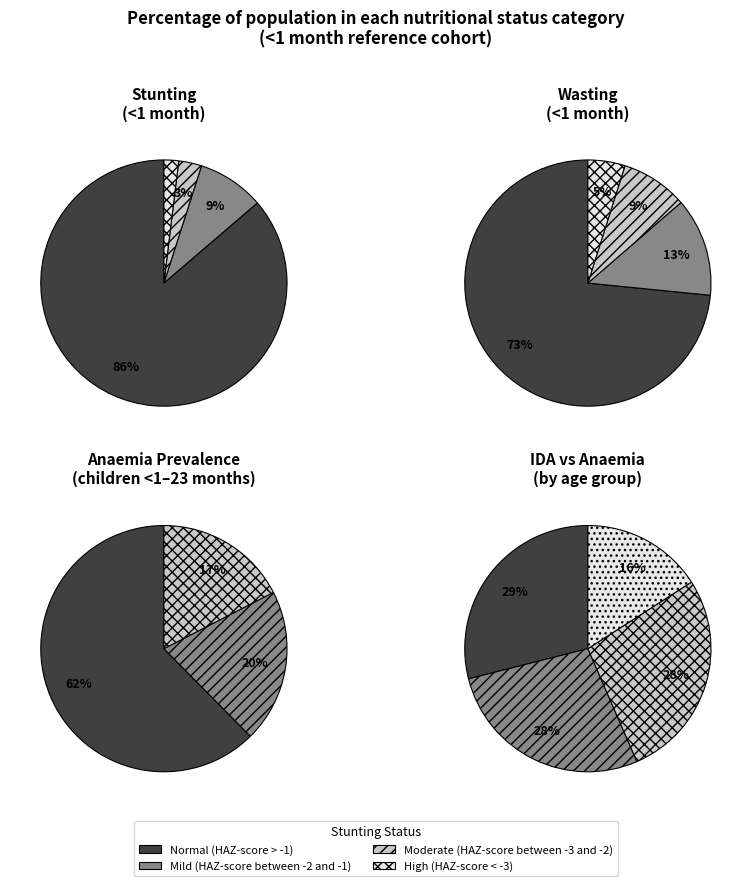

Which slice represents more than half of the pie?

Normal (HAZ-score > -1)